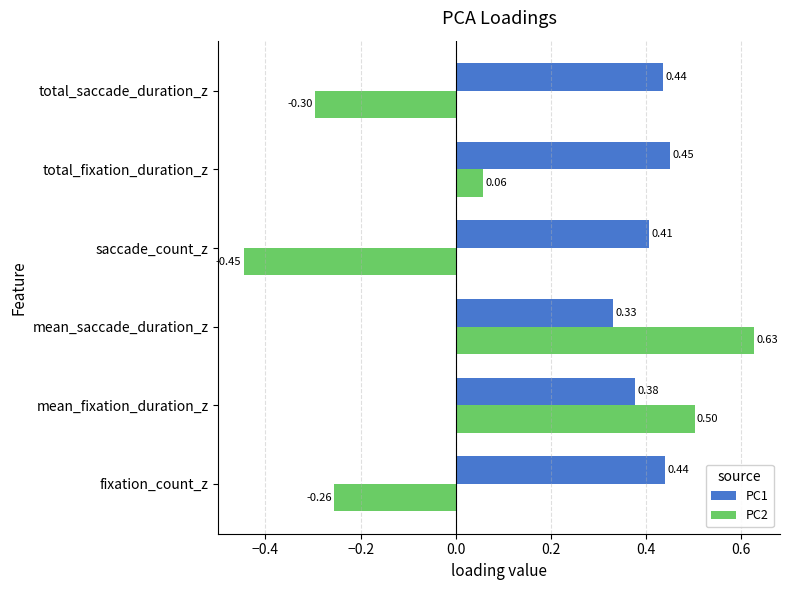

Rank the series by their maximum value, from highest to lowest.

PC2, PC1